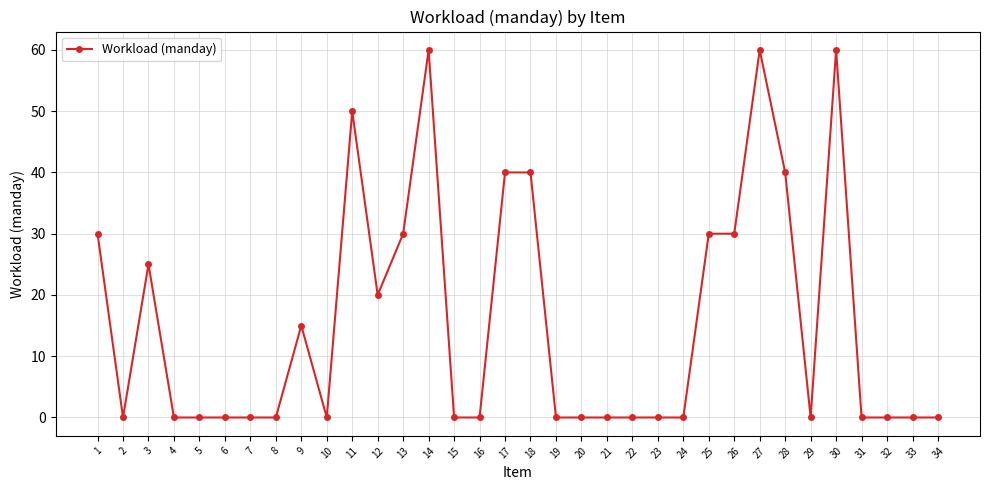

The chart shows a value of 18 at 34. True or false?

False